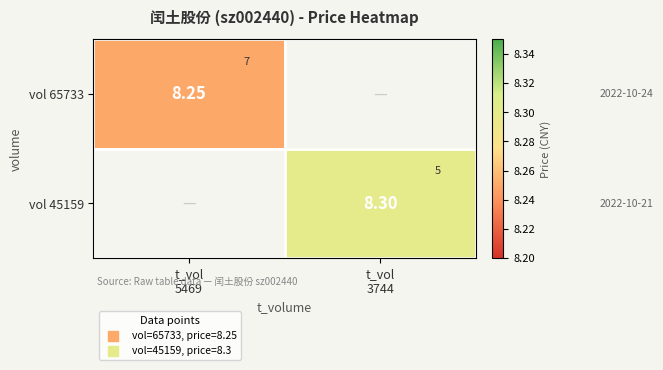

The vol 45159 series shows 11.5 at t_vol 3744. True or false?

False